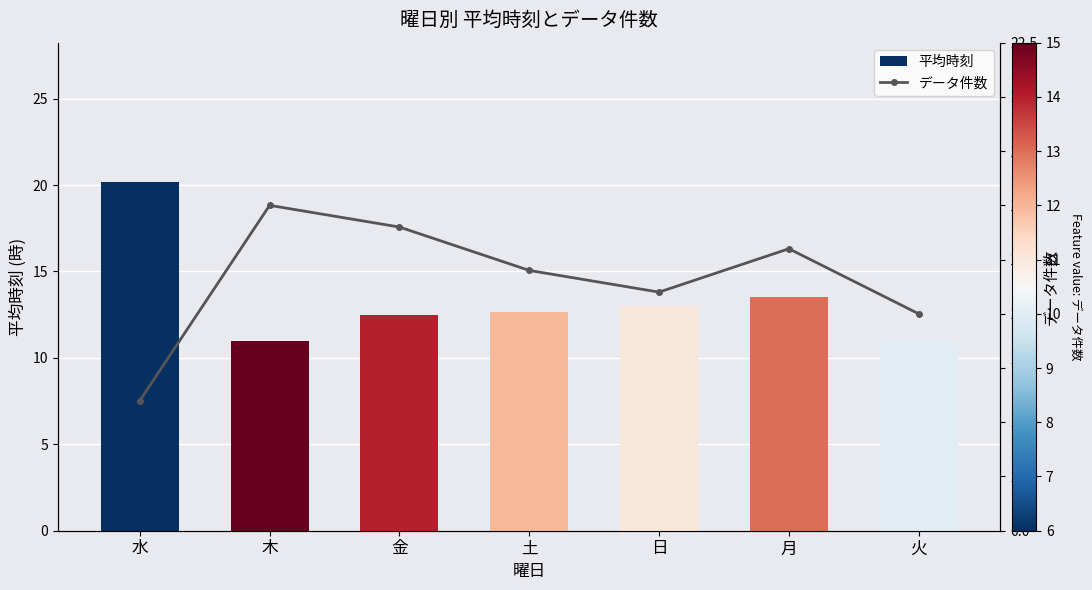

Is the value of データ件数 at 火 greater than the value of 平均時刻 at 木?

No